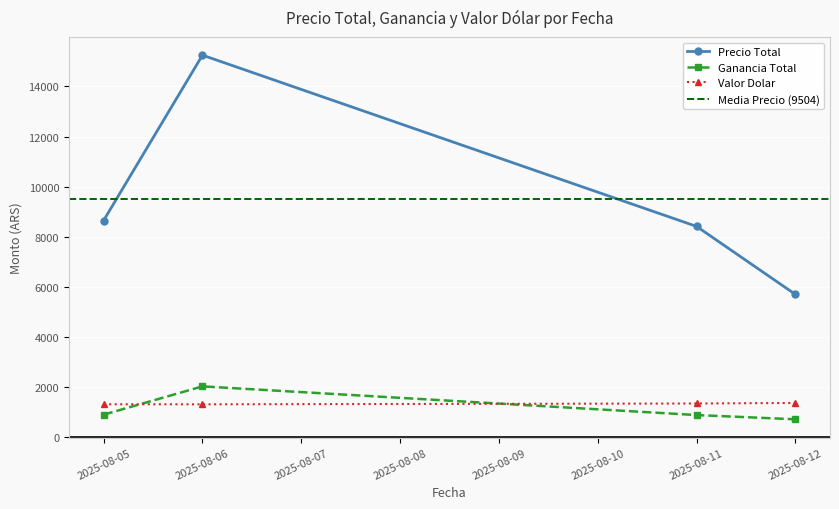

In Valor Dolar, how many points are lower than both neighbors (excluding endpoints)?

1